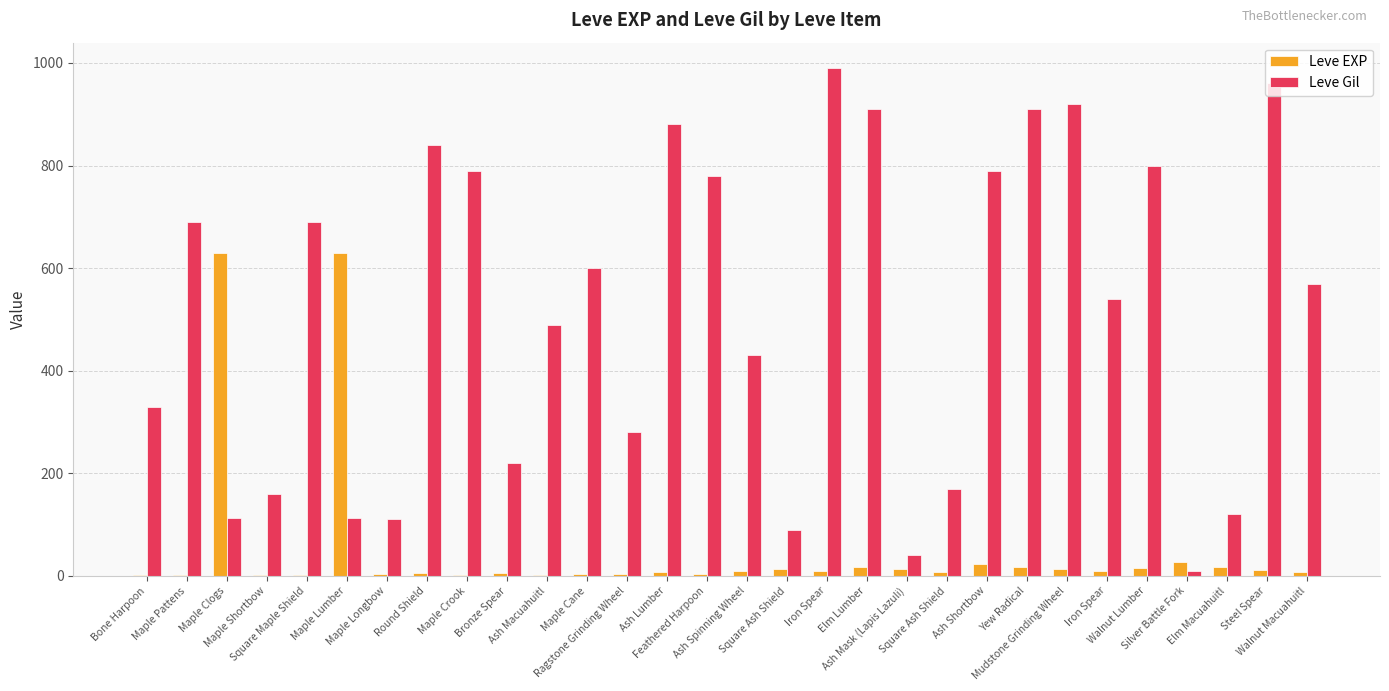

Are the bars horizontal?

No